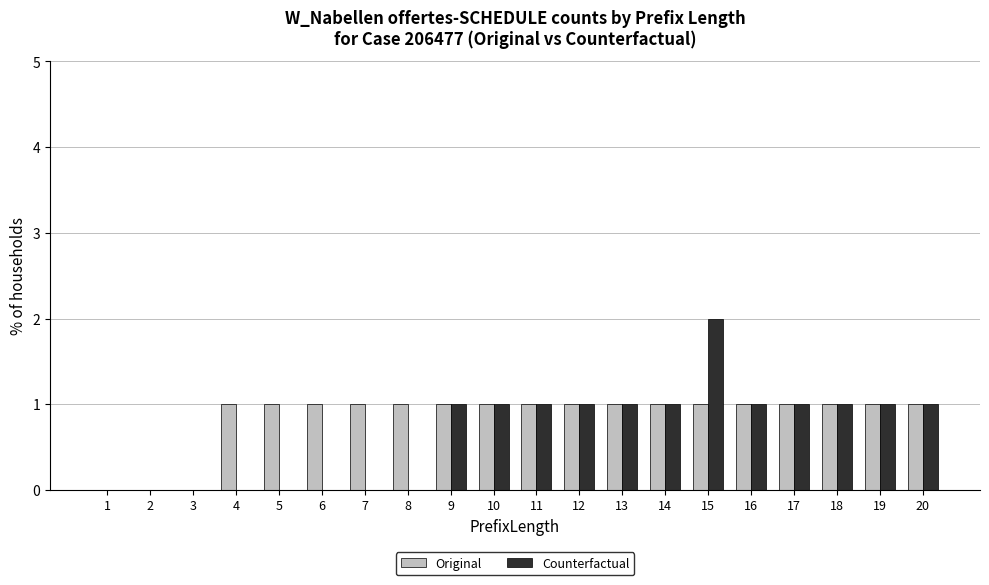

Is the value of Original at 14 greater than the value of Counterfactual at 7?

Yes